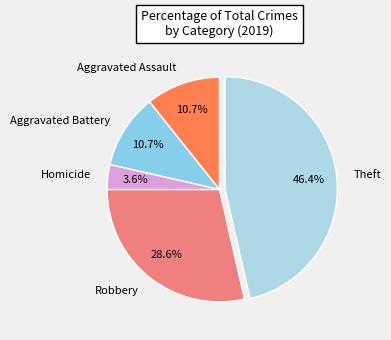

What percentage is NOT represented by Homicide?

96.4%